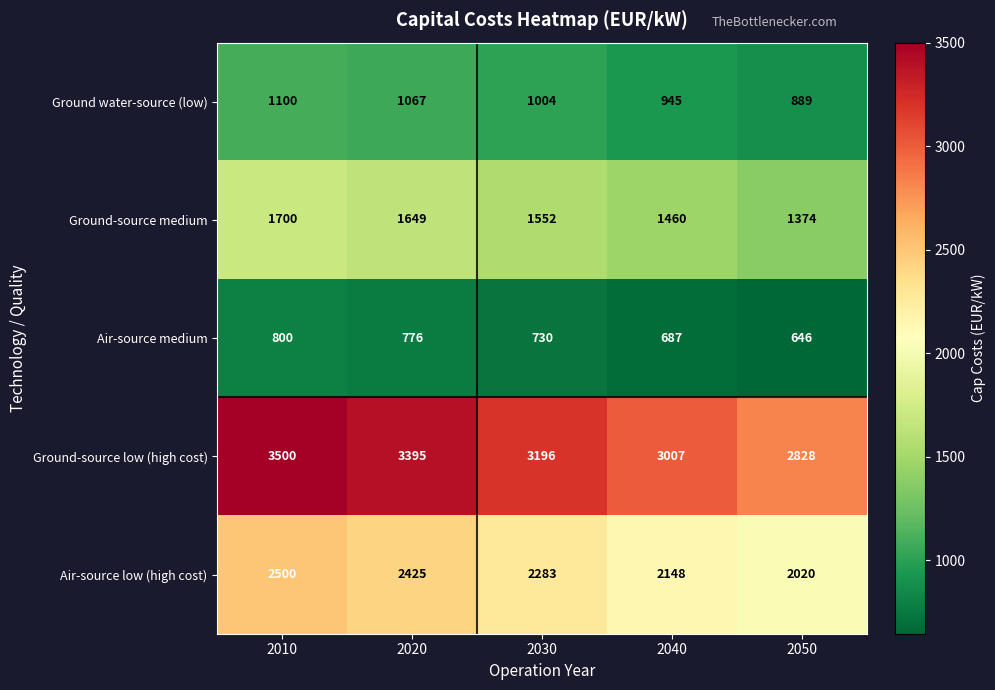

What is the sum of the Ground-source low (high cost) values at 2010 and 2020?

6895